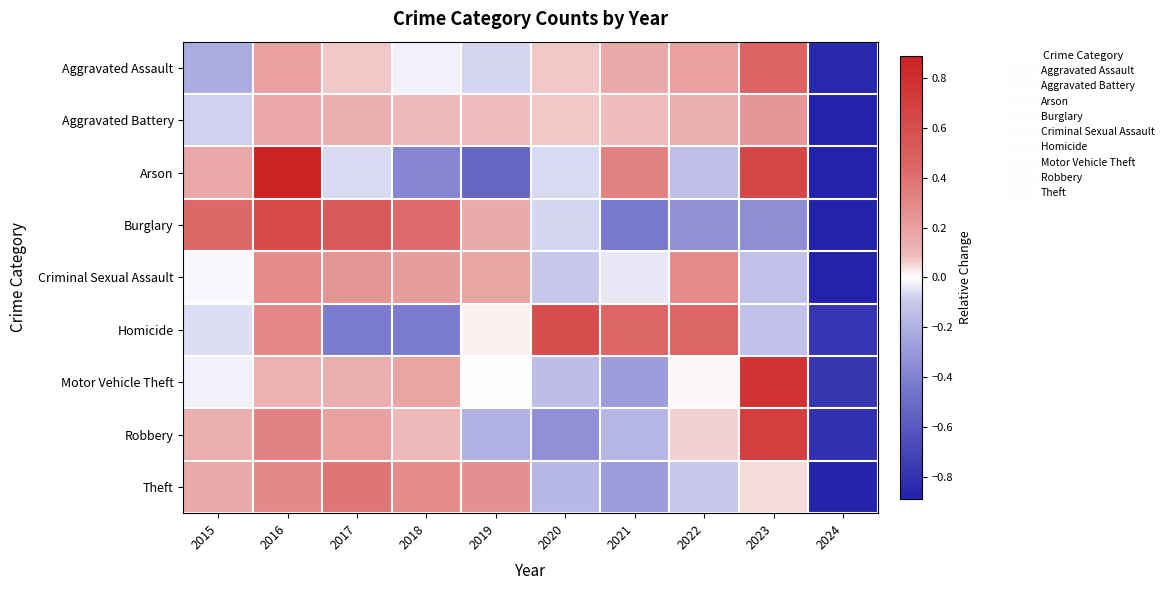

Which label corresponds to the smallest value in the chart?

2024